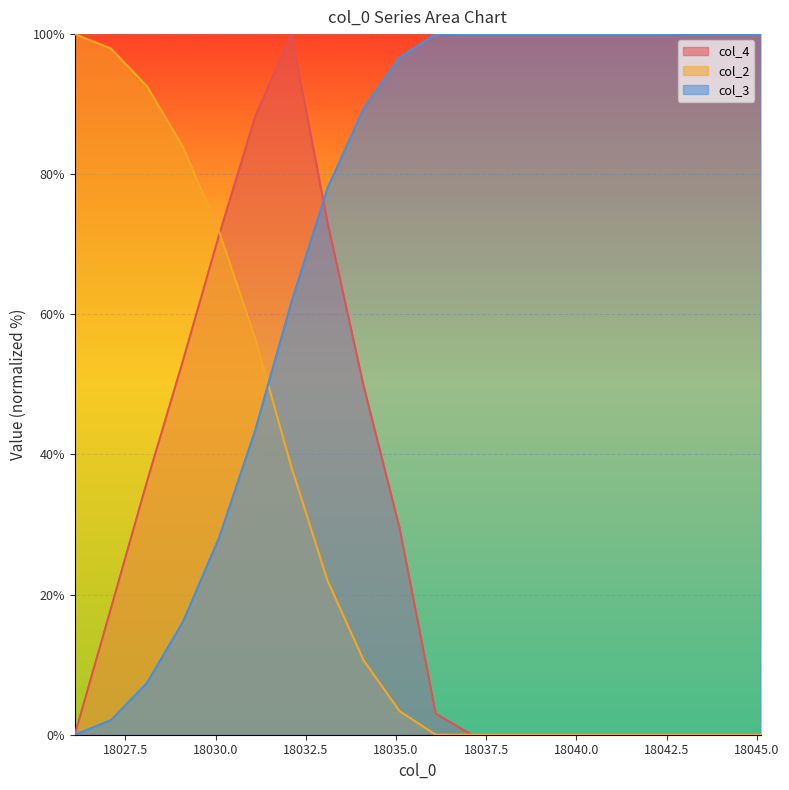

What is the sum of all col_4 values?

522.7